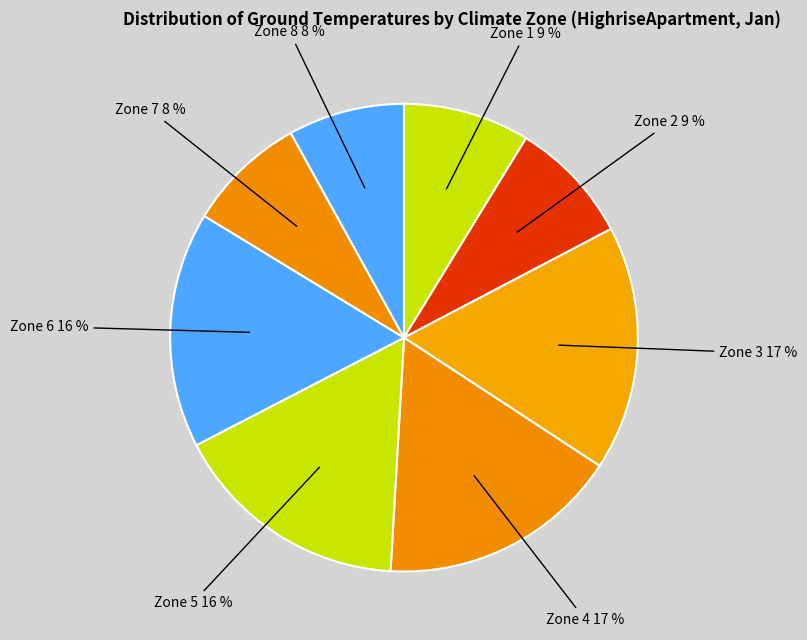

To the nearest percent, what is the combined percentage of Zone 1 and Zone 7?

17%